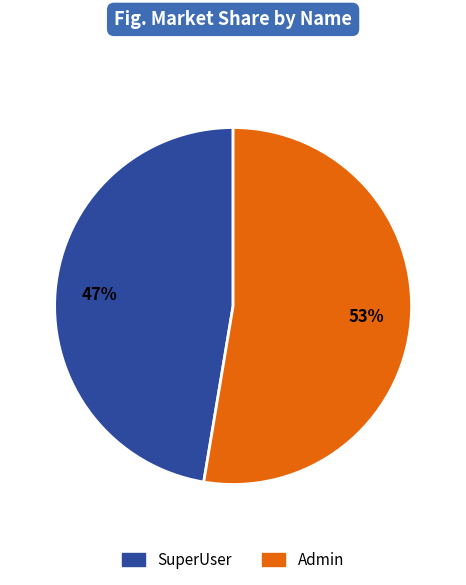

Which slice is the smallest?

SuperUser